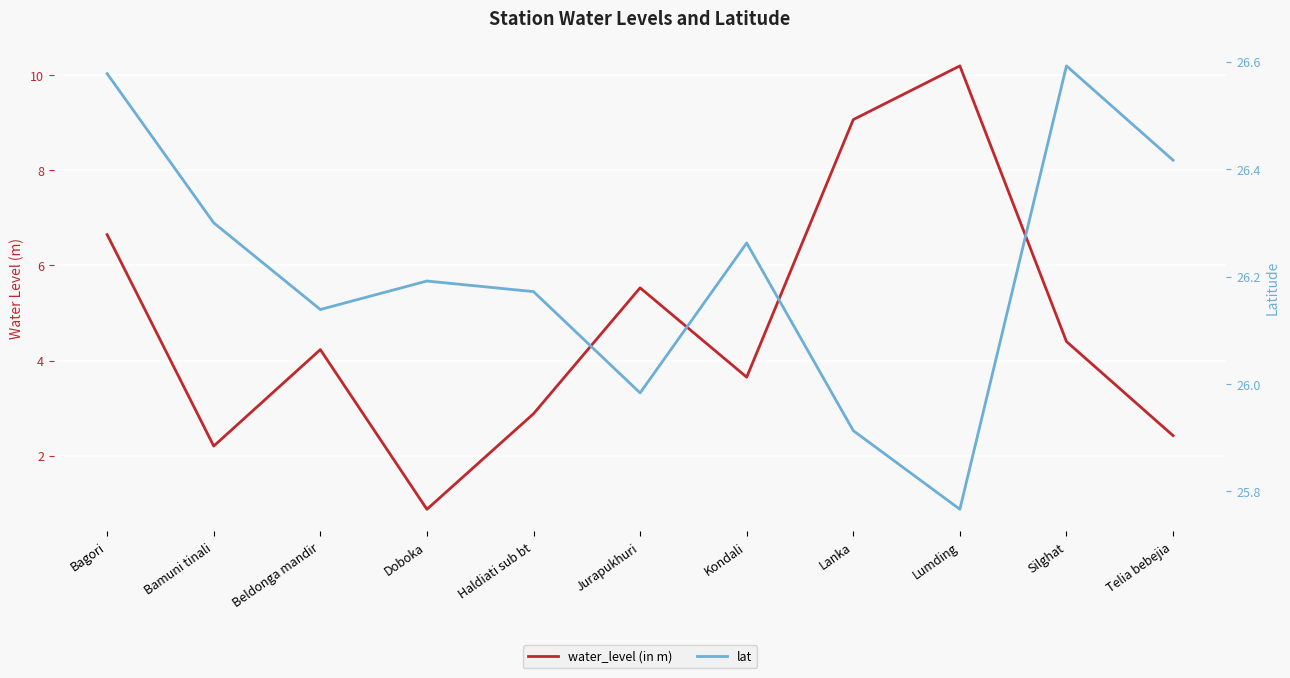

At Haldiati sub bt, list the series in order from largest to smallest.

lat, water_level (in m)